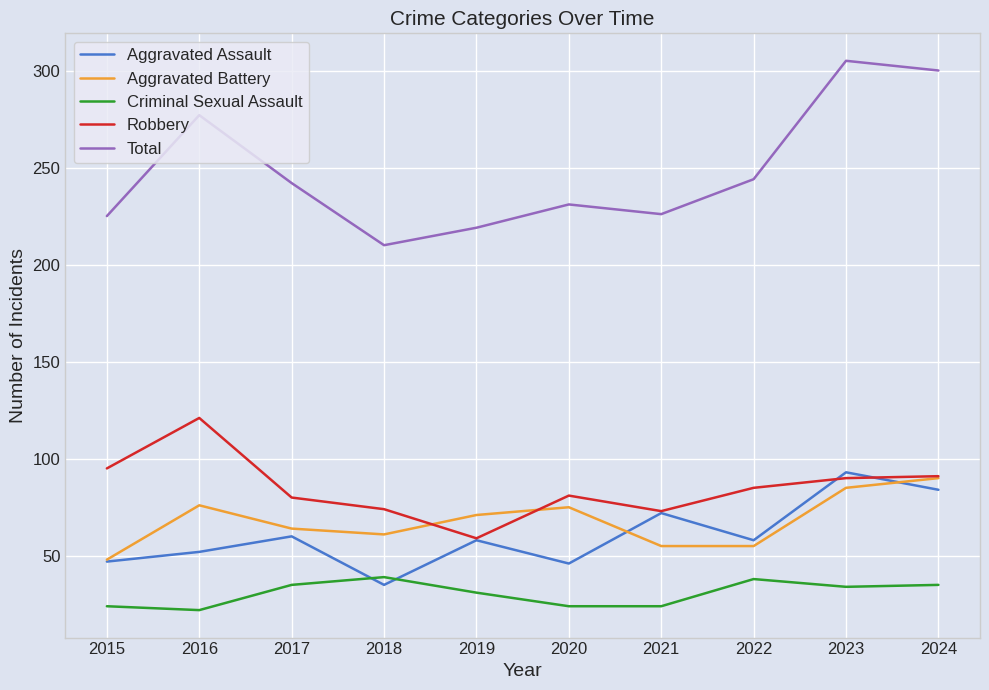

Which series changed the most between 2015 and 2022?

Total